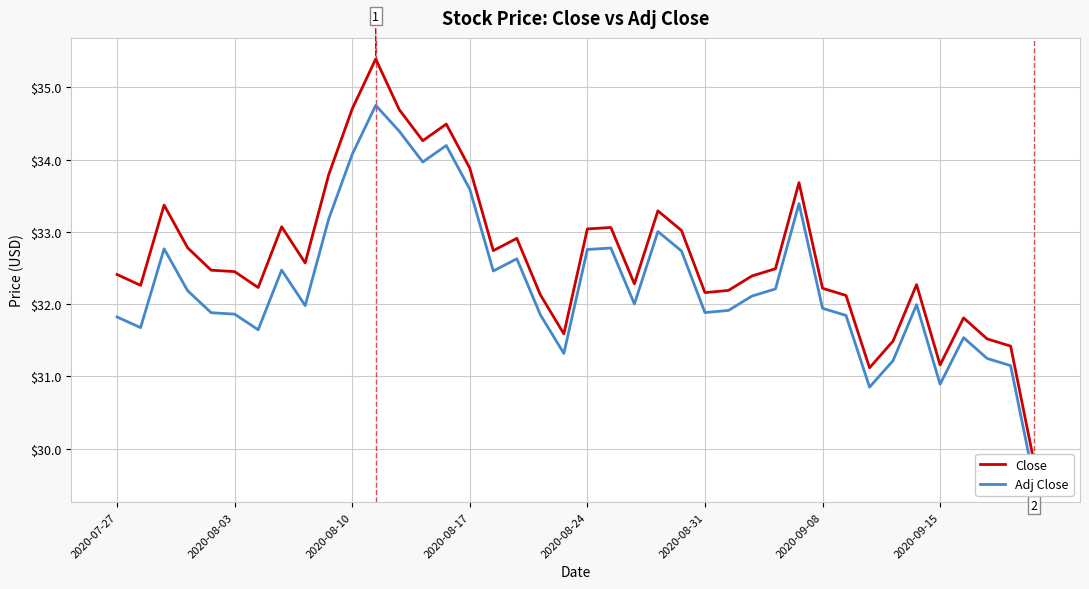

At 19, list the series in order from smallest to largest.

Adj Close, Close